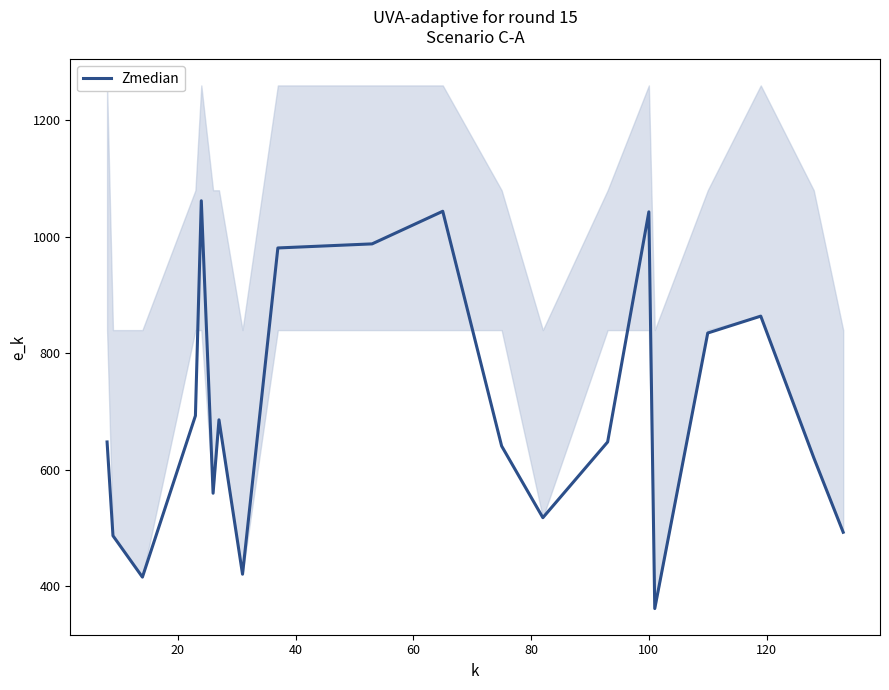

Does the chart have visible grid lines?

No